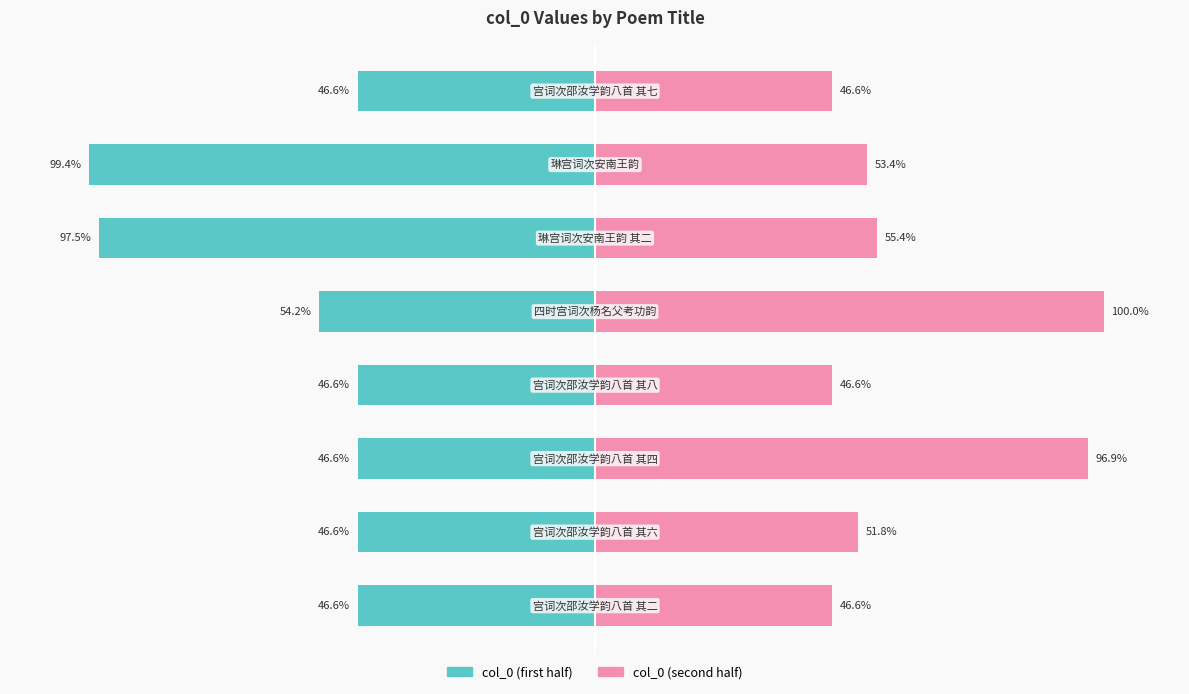

Is it true that col_0 (first half) equals -82.5 at 2?

False